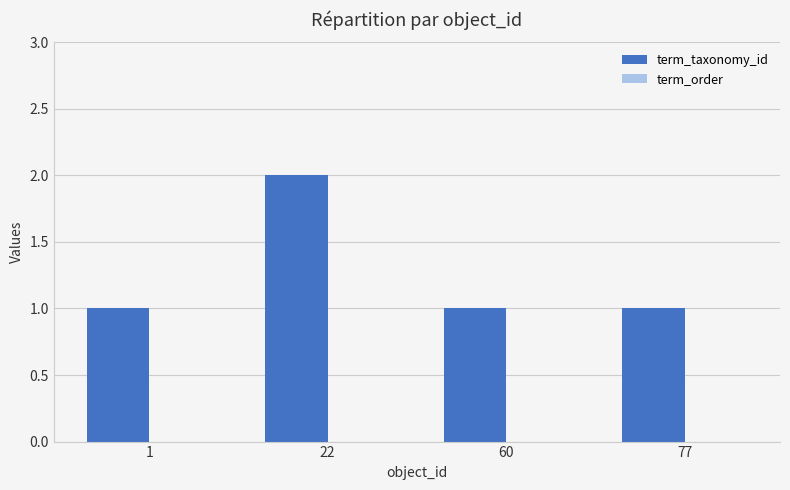

What is the sum of all values?

5